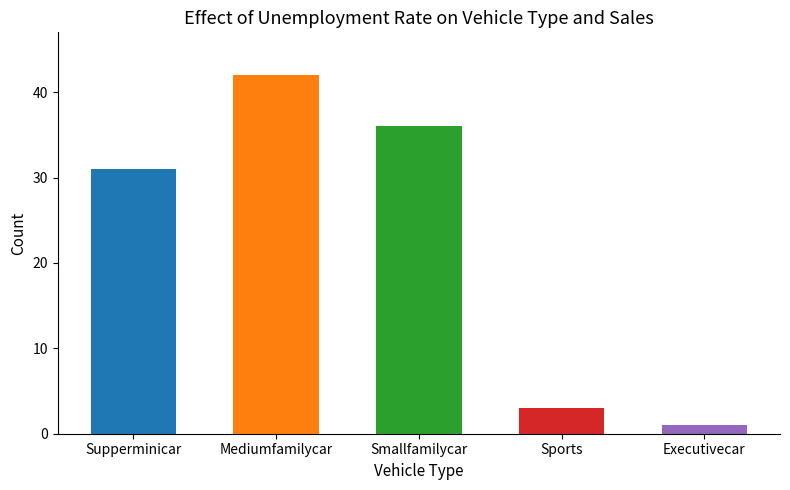

What is the label of the 3rd bar from the left?

Smallfamilycar